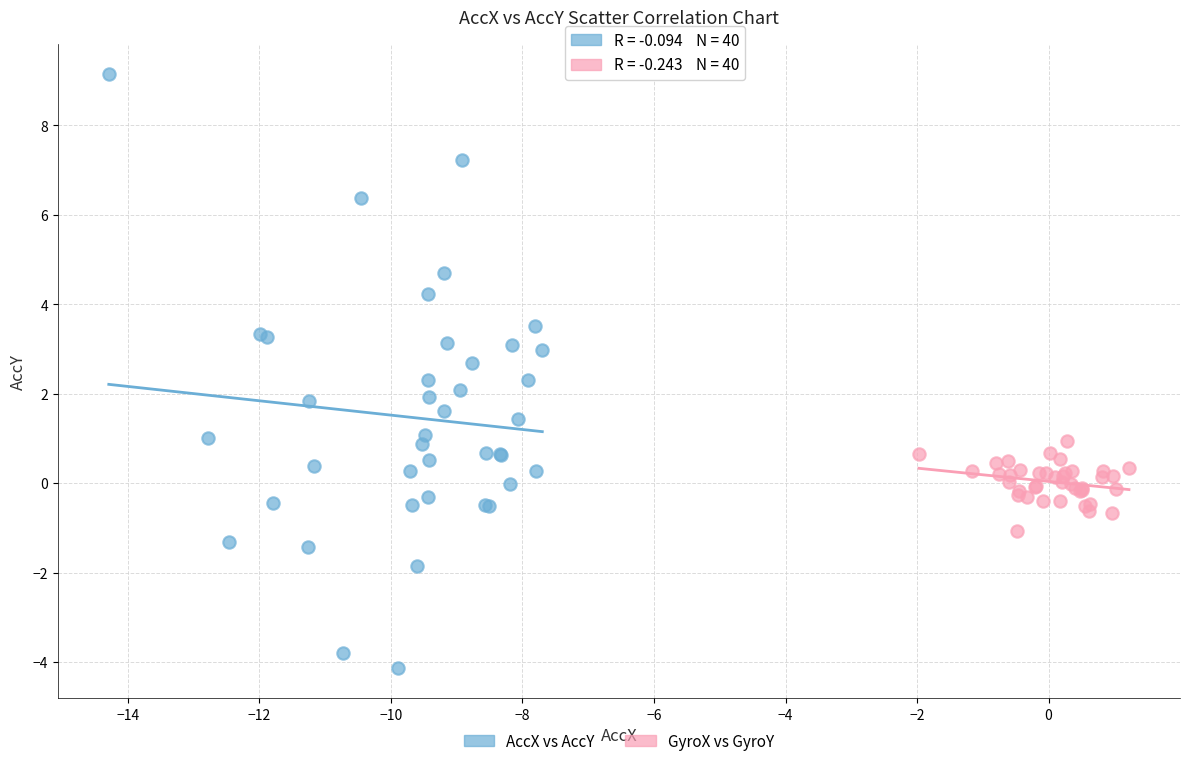

Which series reaches the maximum Y coordinate?

AccX vs AccY